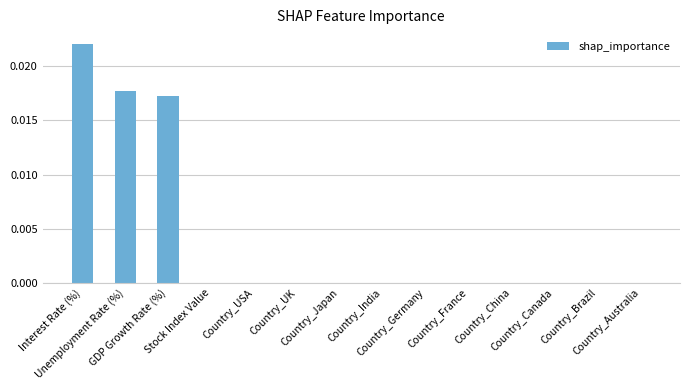

Where is the data nearest to the value 0?

Stock Index Value